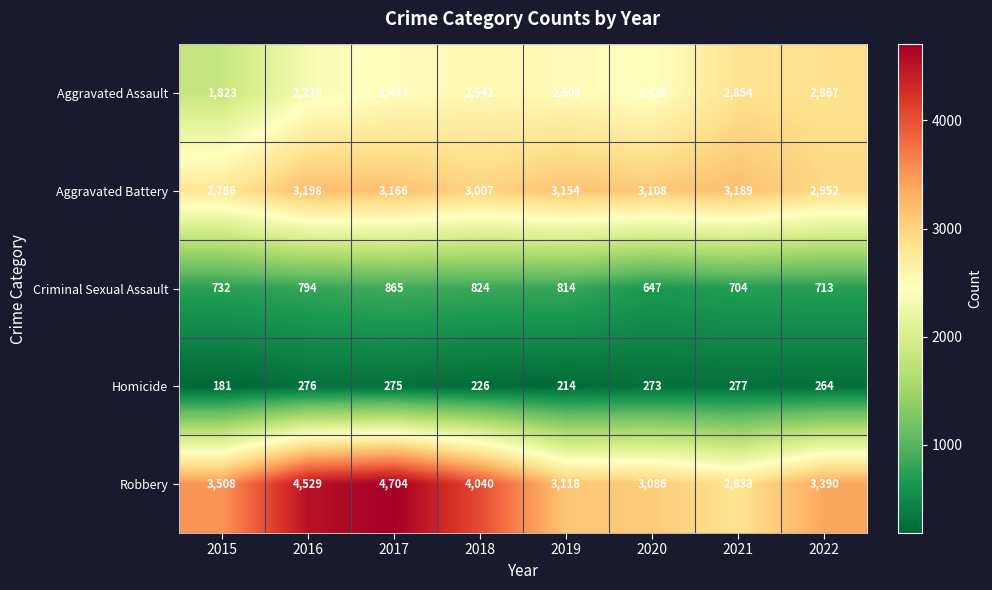

Read the Homicide value at 2018.

226